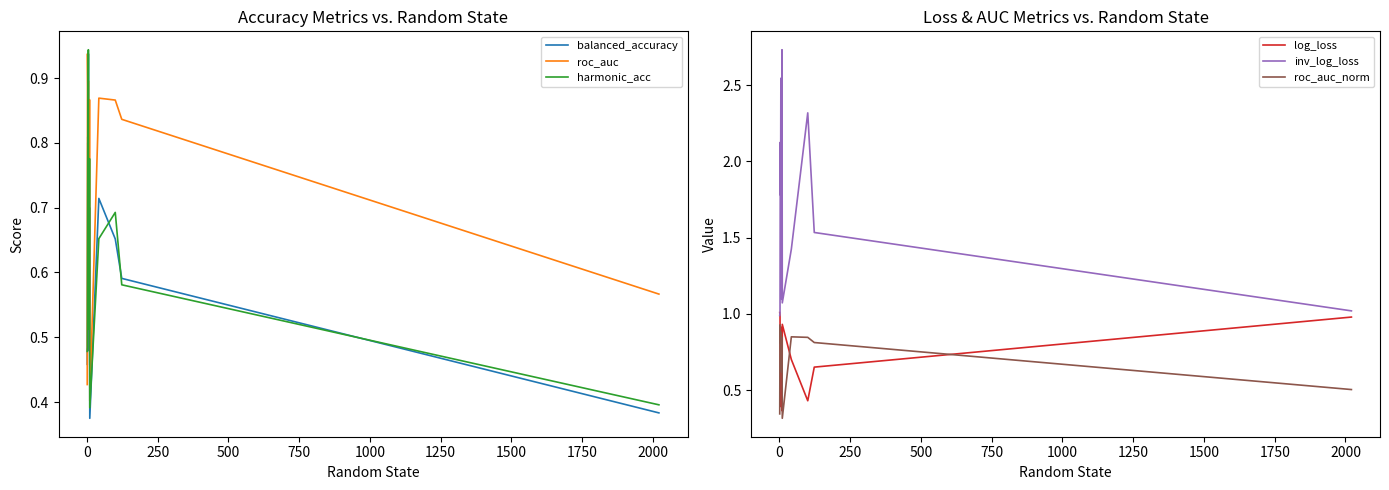

What is the maximum value shown in the chart?

2.7